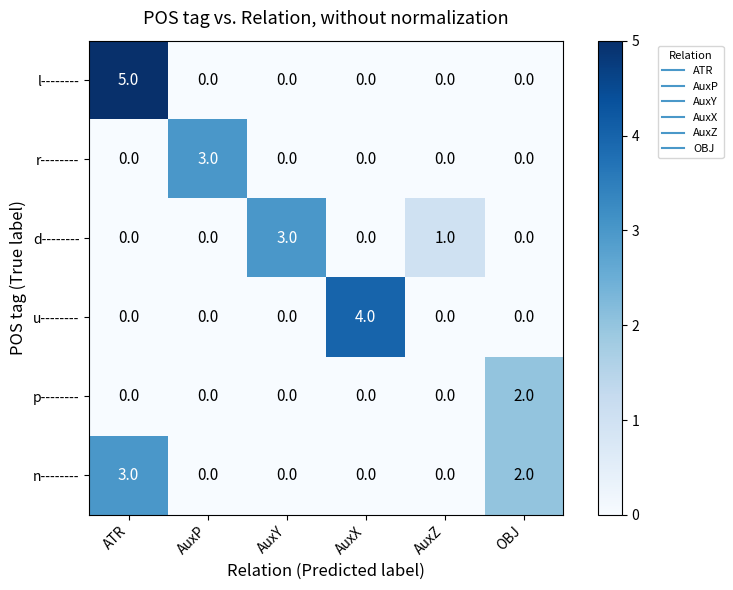

Which series has the largest range (max minus min)?

l--------